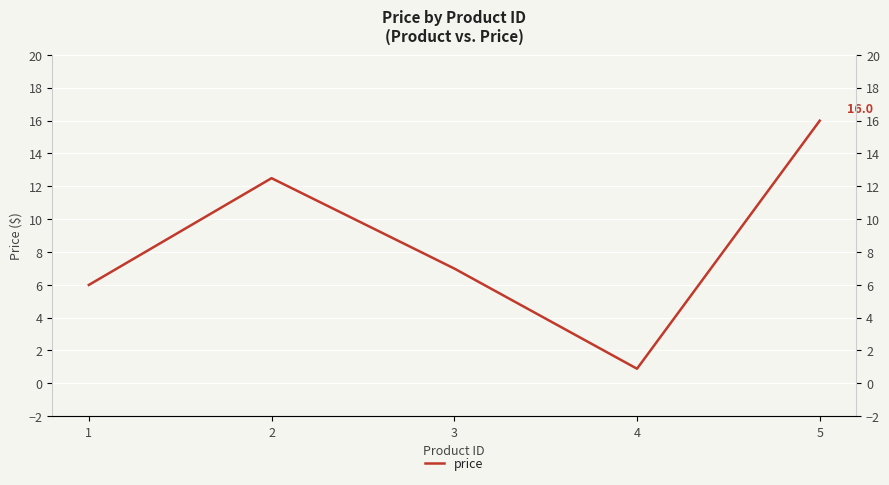

What is the average value?

8.5